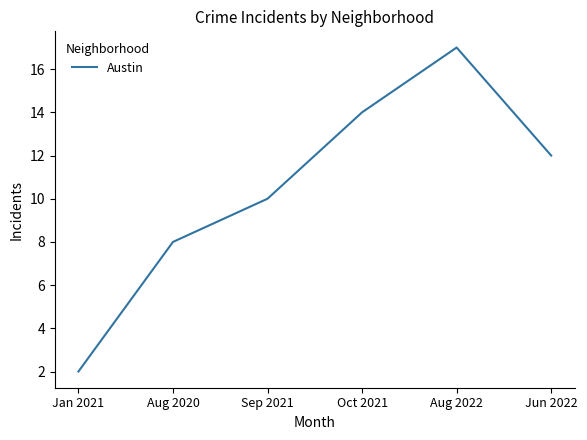

What is the maximum value shown in the chart?

17